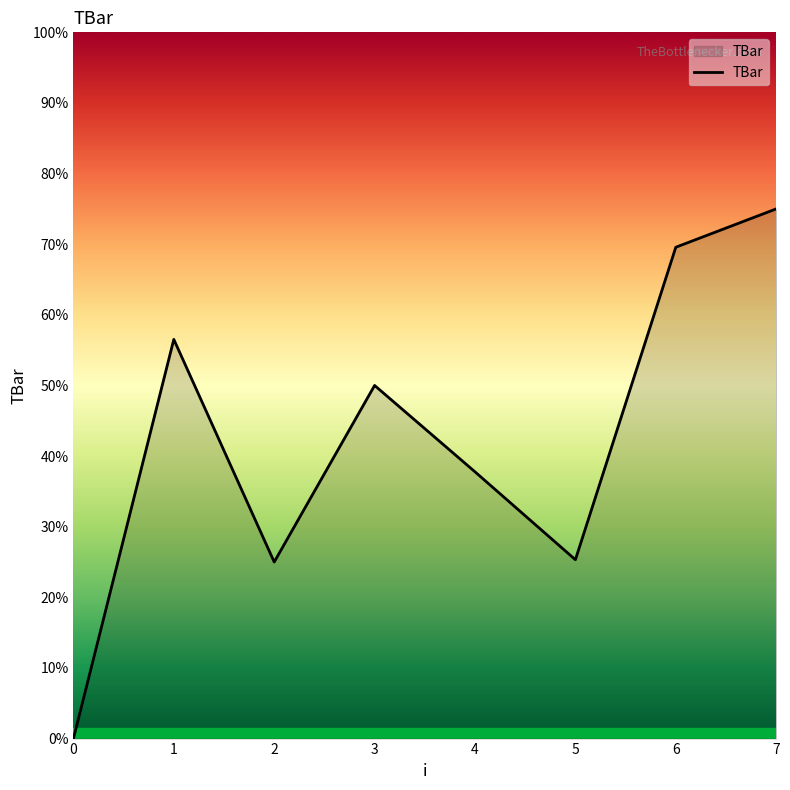

Is this an area chart (filled region under the line)?

Yes